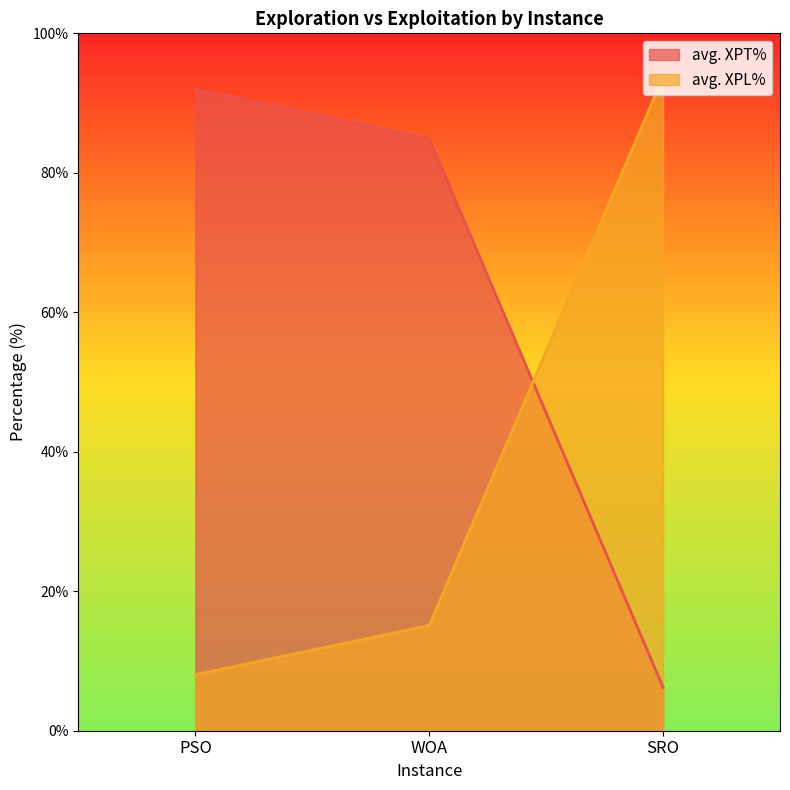

What is the greatest value displayed?

93.8